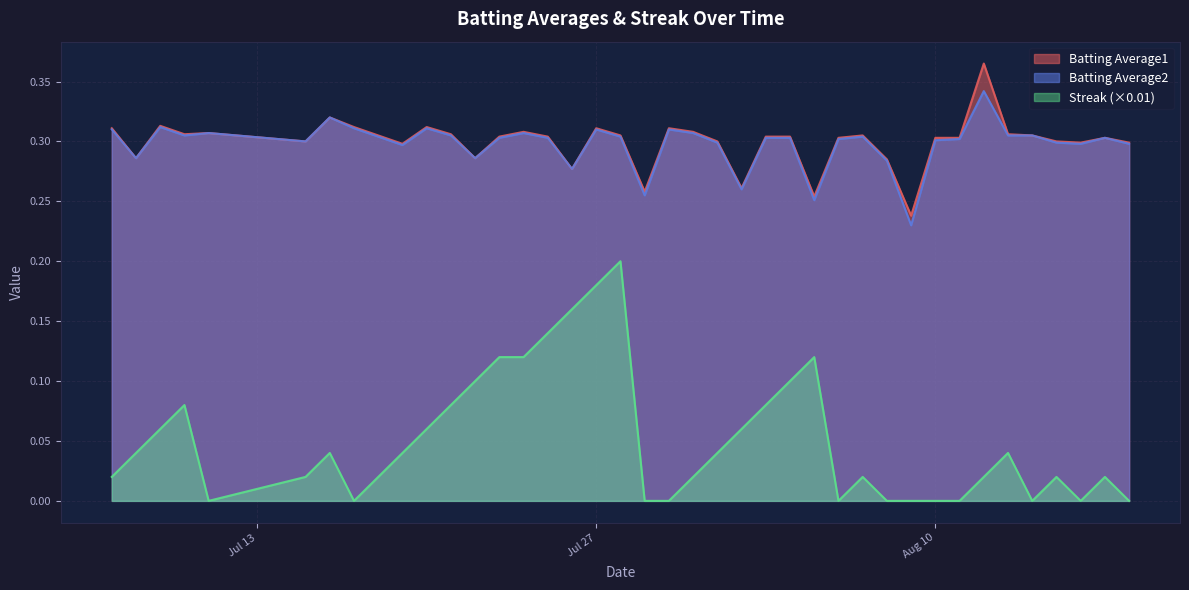

What is the sum of all Batting Average2 values?

11.9